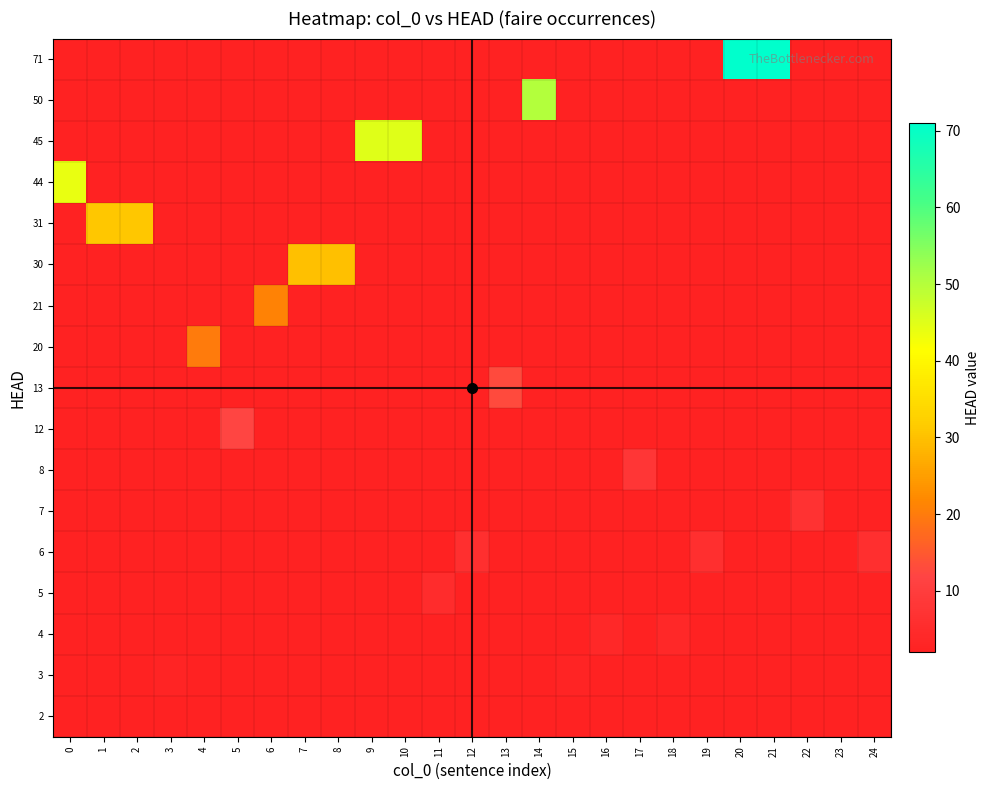

Reading left to right, transcribe all the data shown in this chart.

2: 0=2	1=2	2=2	3=2	4=2	5=2	6=2	7=2	8=2	9=2	10=2	11=2	12=2	13=2	14=2	15=2	16=2	17=2	18=2	19=2	20=2	21=2	22=2	23=2	24=2
3: 0=2	1=2	2=2	3=3	4=2	5=2	6=2	7=2	8=2	9=2	10=2	11=2	12=2	13=2	14=2	15=3	16=2	17=2	18=2	19=2	20=2	21=2	22=2	23=2	24=2
4: 0=2	1=2	2=2	3=2	4=2	5=2	6=2	7=2	8=2	9=2	10=2	11=2	12=2	13=2	14=2	15=2	16=4	17=2	18=4	19=2	20=2	21=2	22=2	23=2	24=2
5: 0=2	1=2	2=2	3=2	4=2	5=2	6=2	7=2	8=2	9=2	10=2	11=5	12=2	13=2	14=2	15=2	16=2	17=2	18=2	19=2	20=2	21=2	22=2	23=2	24=2
6: 0=2	1=2	2=2	3=2	4=2	5=2	6=2	7=2	8=2	9=2	10=2	11=2	12=6	13=2	14=2	15=2	16=2	17=2	18=2	19=6	20=2	21=2	22=2	23=2	24=6
7: 0=2	1=2	2=2	3=2	4=2	5=2	6=2	7=2	8=2	9=2	10=2	11=2	12=2	13=2	14=2	15=2	16=2	17=2	18=2	19=2	20=2	21=2	22=7	23=2	24=2
8: 0=2	1=2	2=2	3=2	4=2	5=2	6=2	7=2	8=2	9=2	10=2	11=2	12=2	13=2	14=2	15=2	16=2	17=8	18=2	19=2	20=2	21=2	22=2	23=2	24=2
12: 0=2	1=2	2=2	3=2	4=2	5=12	6=2	7=2	8=2	9=2	10=2	11=2	12=2	13=2	14=2	15=2	16=2	17=2	18=2	19=2	20=2	21=2	22=2	23=2	24=2
13: 0=2	1=2	2=2	3=2	4=2	5=2	6=2	7=2	8=2	9=2	10=2	11=2	12=2	13=13	14=2	15=2	16=2	17=2	18=2	19=2	20=2	21=2	22=2	23=2	24=2
20: 0=2	1=2	2=2	3=2	4=20	5=2	6=2	7=2	8=2	9=2	10=2	11=2	12=2	13=2	14=2	15=2	16=2	17=2	18=2	19=2	20=2	21=2	22=2	23=2	24=2
21: 0=2	1=2	2=2	3=2	4=2	5=2	6=21	7=2	8=2	9=2	10=2	11=2	12=2	13=2	14=2	15=2	16=2	17=2	18=2	19=2	20=2	21=2	22=2	23=2	24=2
30: 0=2	1=2	2=2	3=2	4=2	5=2	6=2	7=30	8=30	9=2	10=2	11=2	12=2	13=2	14=2	15=2	16=2	17=2	18=2	19=2	20=2	21=2	22=2	23=2	24=2
31: 0=2	1=31	2=31	3=2	4=2	5=2	6=2	7=2	8=2	9=2	10=2	11=2	12=2	13=2	14=2	15=2	16=2	17=2	18=2	19=2	20=2	21=2	22=2	23=2	24=2
44: 0=44	1=2	2=2	3=2	4=2	5=2	6=2	7=2	8=2	9=2	10=2	11=2	12=2	13=2	14=2	15=2	16=2	17=2	18=2	19=2	20=2	21=2	22=2	23=2	24=2
45: 0=2	1=2	2=2	3=2	4=2	5=2	6=2	7=2	8=2	9=45	10=45	11=2	12=2	13=2	14=2	15=2	16=2	17=2	18=2	19=2	20=2	21=2	22=2	23=2	24=2
50: 0=2	1=2	2=2	3=2	4=2	5=2	6=2	7=2	8=2	9=2	10=2	11=2	12=2	13=2	14=50	15=2	16=2	17=2	18=2	19=2	20=2	21=2	22=2	23=2	24=2
71: 0=2	1=2	2=2	3=2	4=2	5=2	6=2	7=2	8=2	9=2	10=2	11=2	12=2	13=2	14=2	15=2	16=2	17=2	18=2	19=2	20=71	21=71	22=2	23=2	24=2